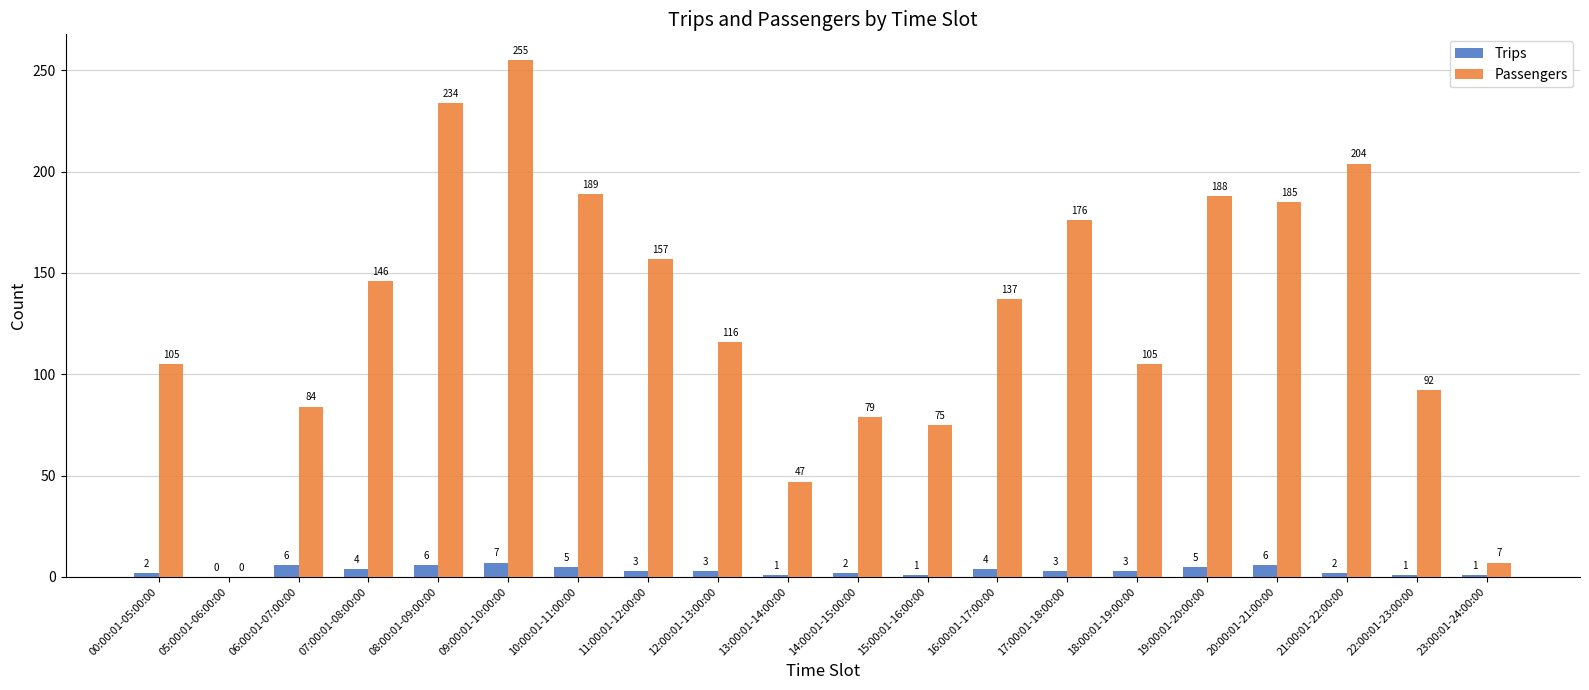

Read the Trips value at 20:00:01-21:00:00.

6